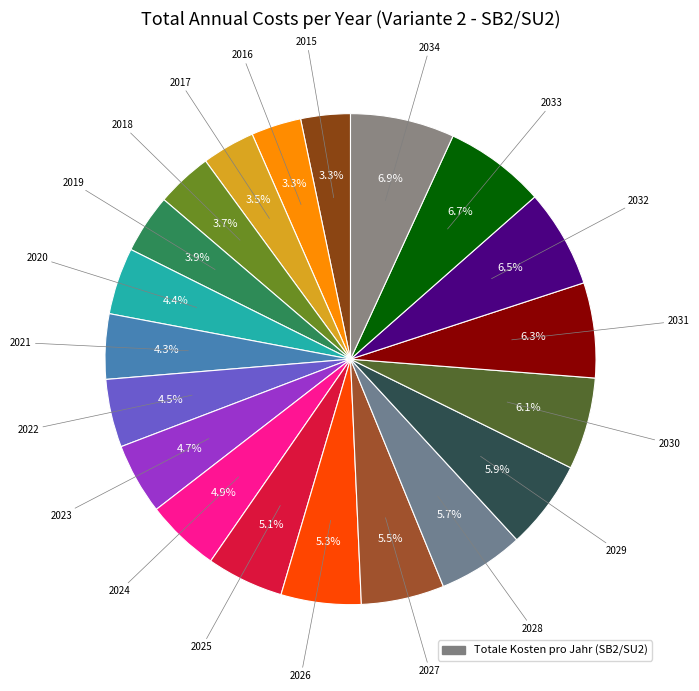

To the nearest percent, what is the difference between the largest and smallest slice percentages?

4%